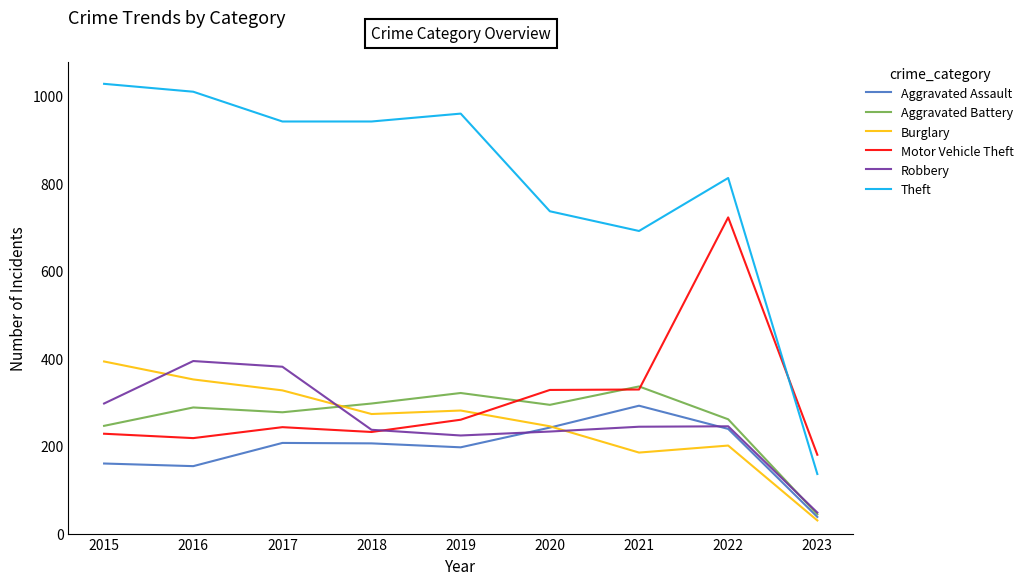

What is the total value across all series at 2017?

2376